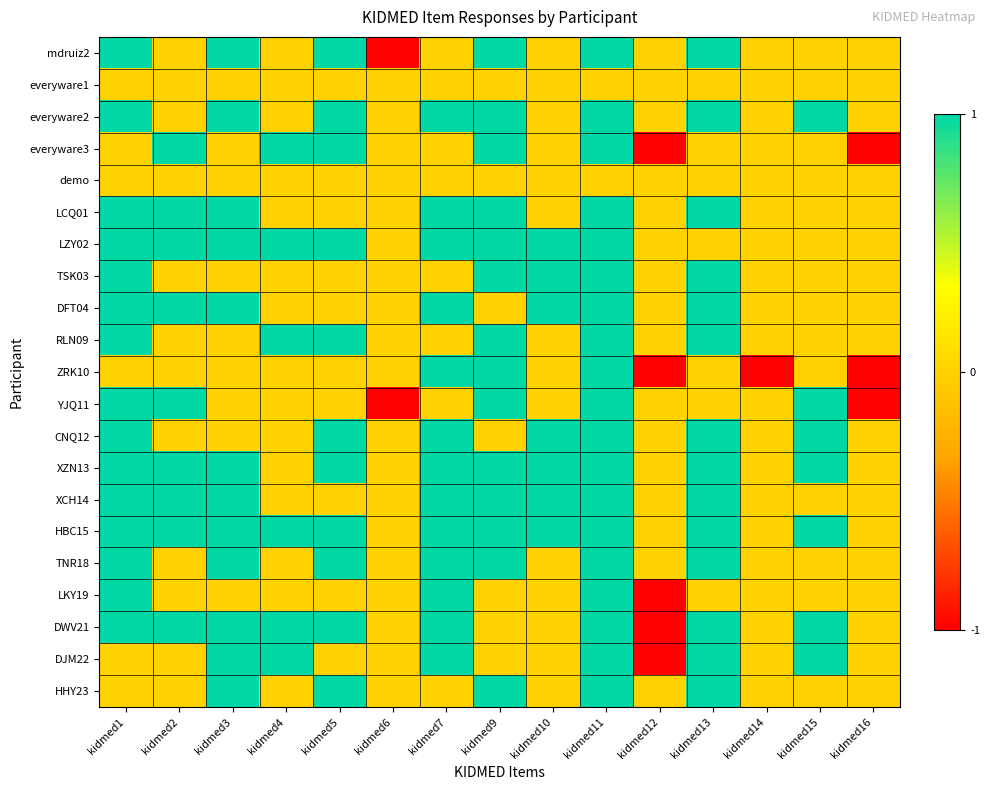

At how many categories does at least one series exceed 0?

11